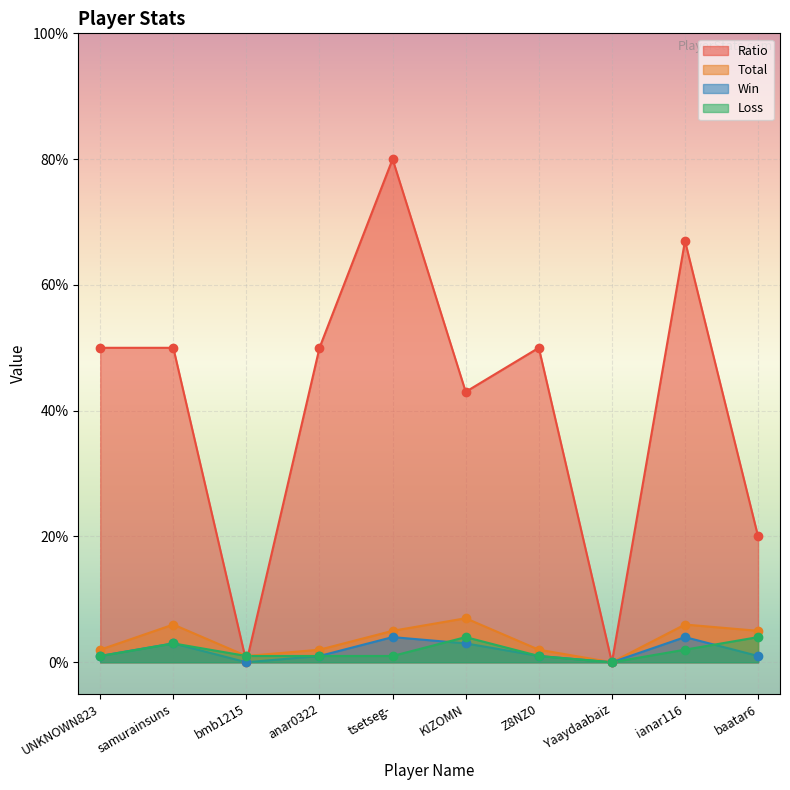

What is the label of the 3rd point from the left?

bmb1215